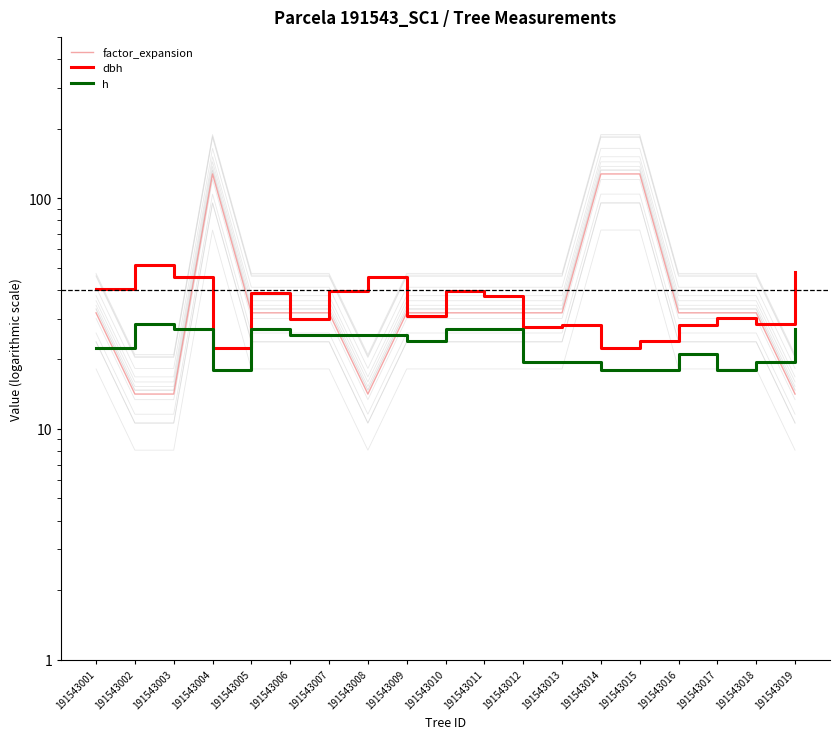

Where is the first local minimum for dbh?

191543004